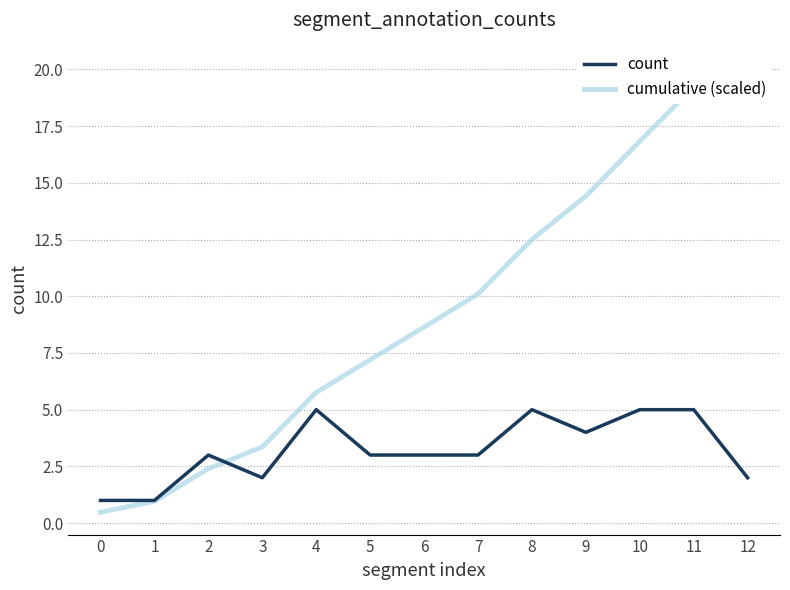

How many distinct data groups are displayed?

2